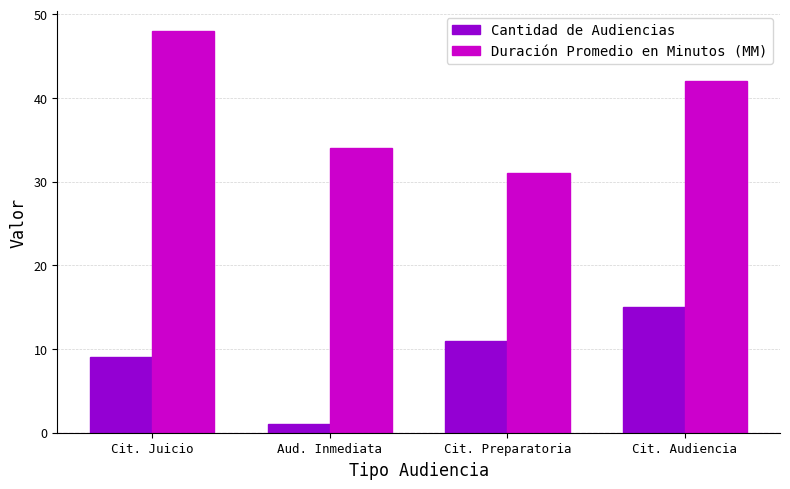

The Duración Promedio en Minutos (MM) series shows 31 at Cit. Preparatoria. True or false?

True